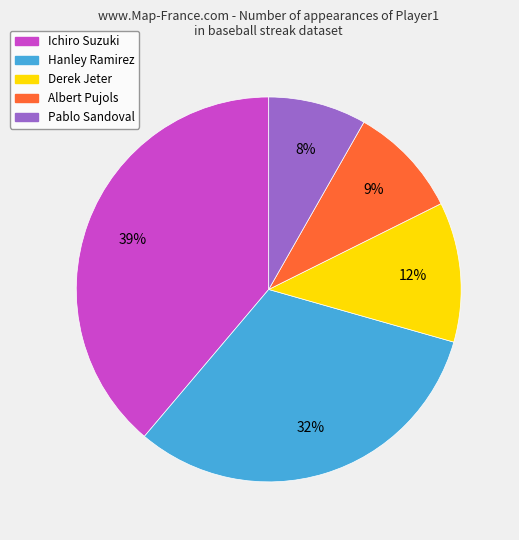

Does Hanley Ramirez account for over 50% of the chart?

No